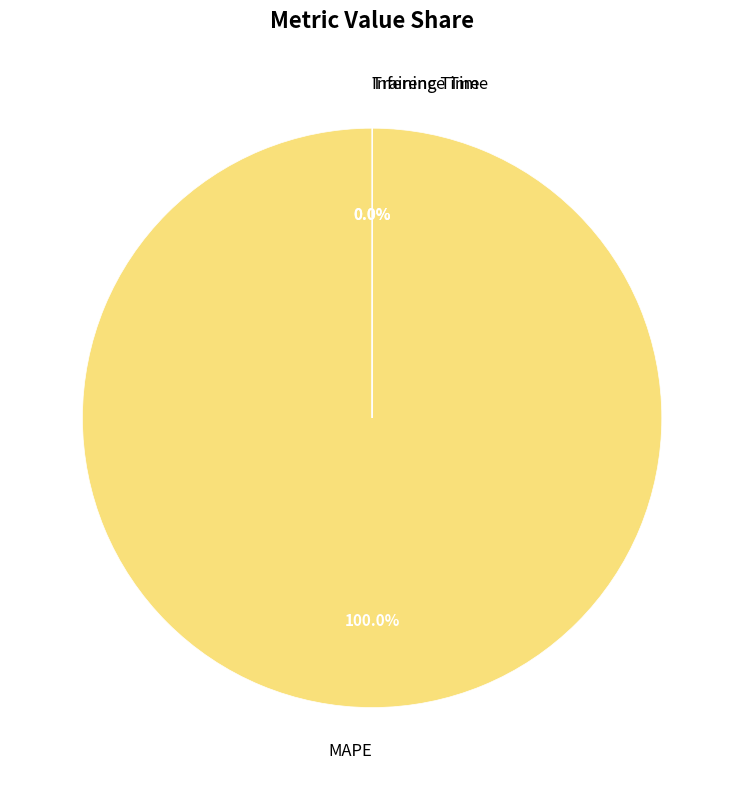

To the nearest percent, what is the average slice percentage?

33%